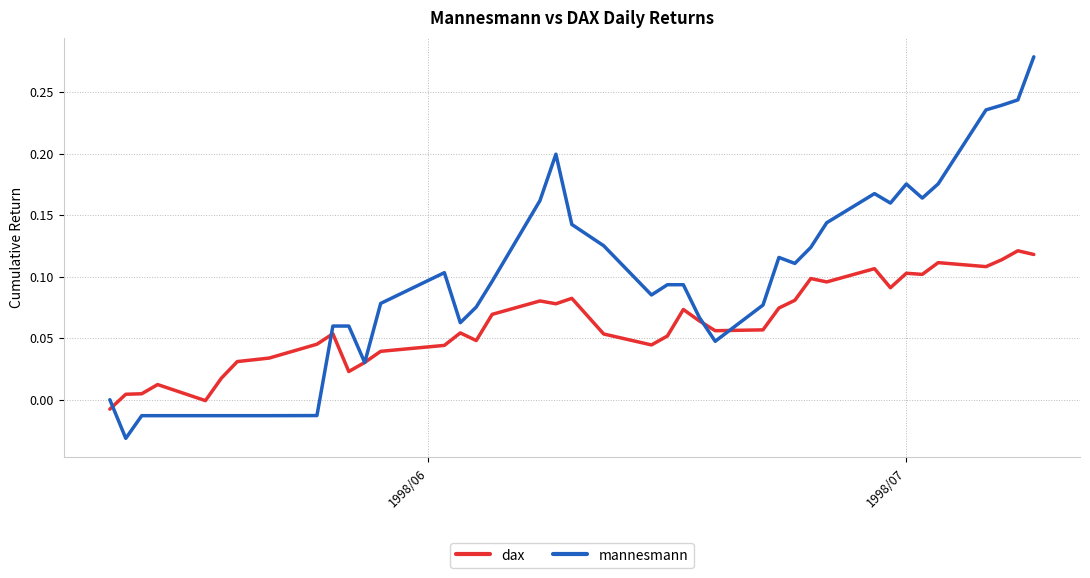

Rank the series by their maximum value, from lowest to highest.

dax, mannesmann